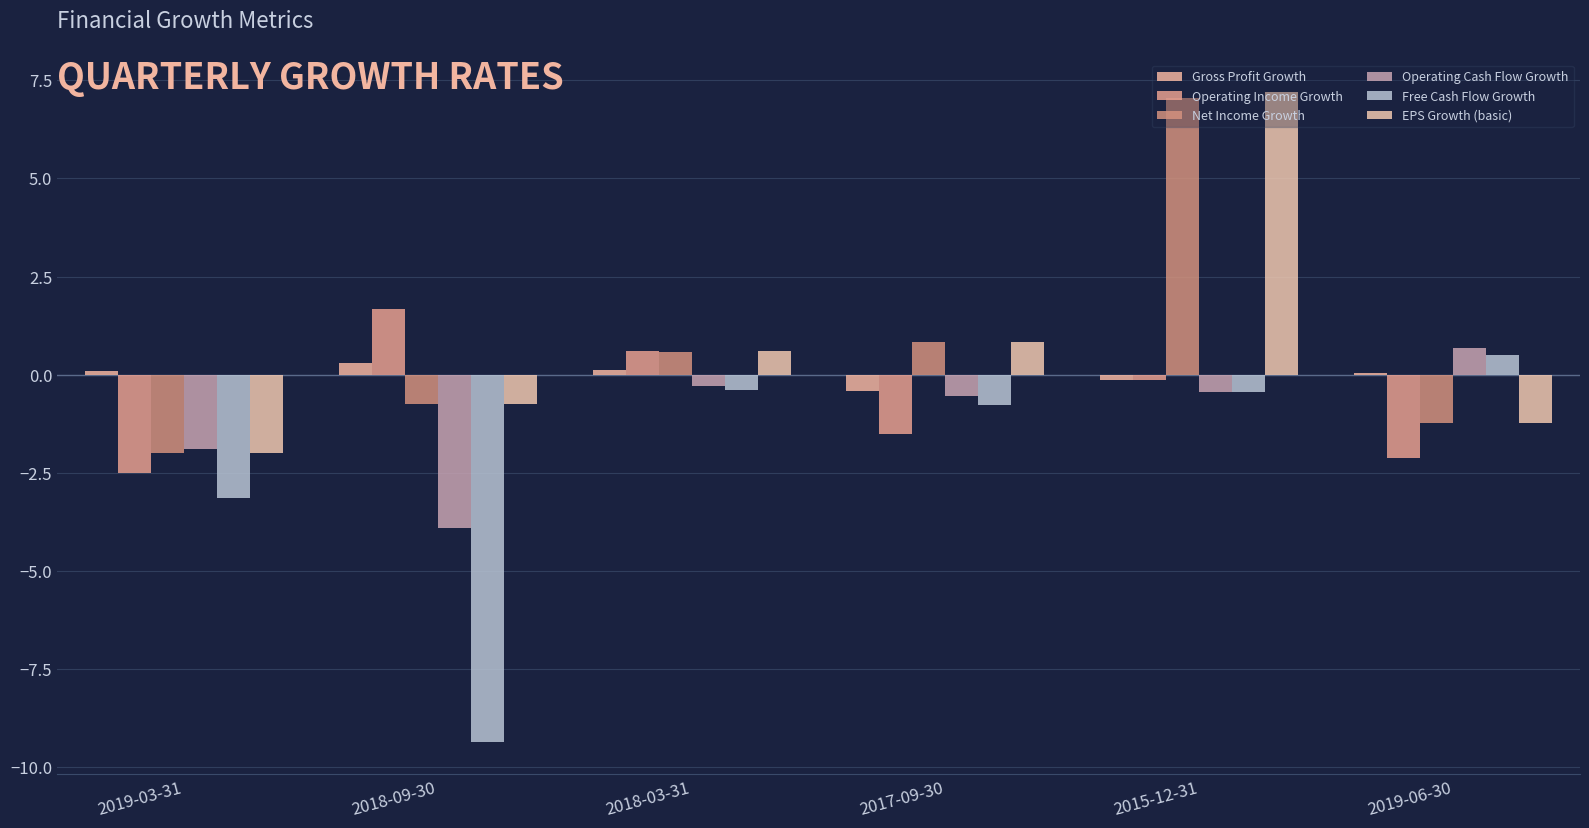

The value of Net Income Growth at 2018-09-30 is -1.0. True or false?

False